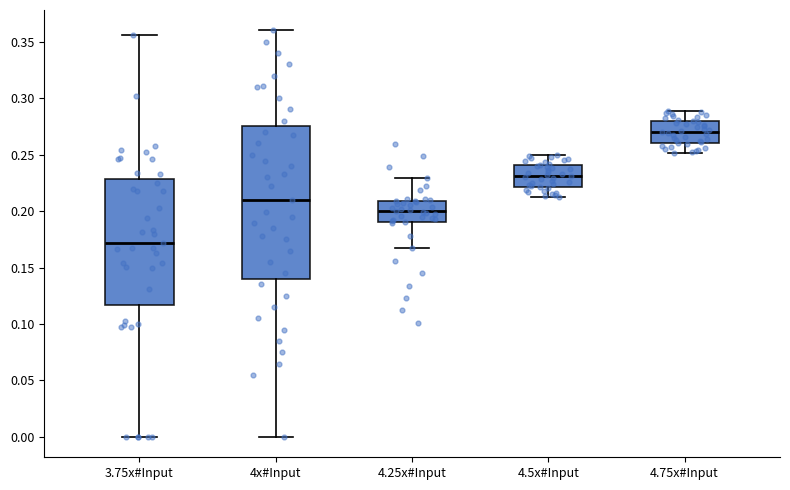

Comparing the boxes themselves (not the whiskers), which one is the tallest?

4x#Input